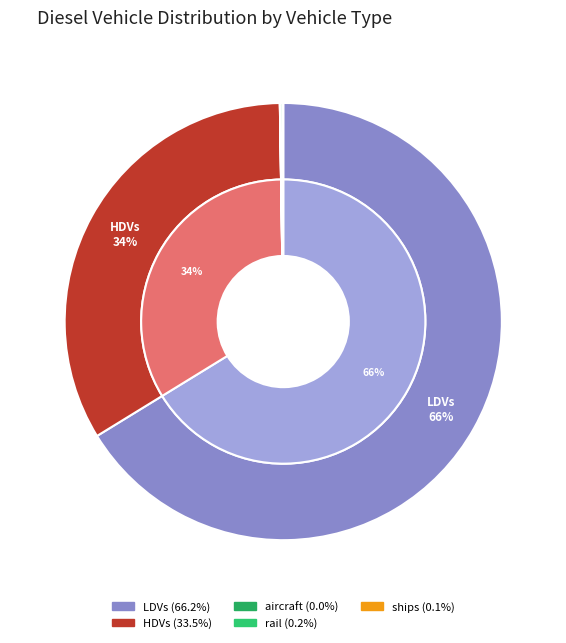

Is there a majority slice in this chart?

Yes